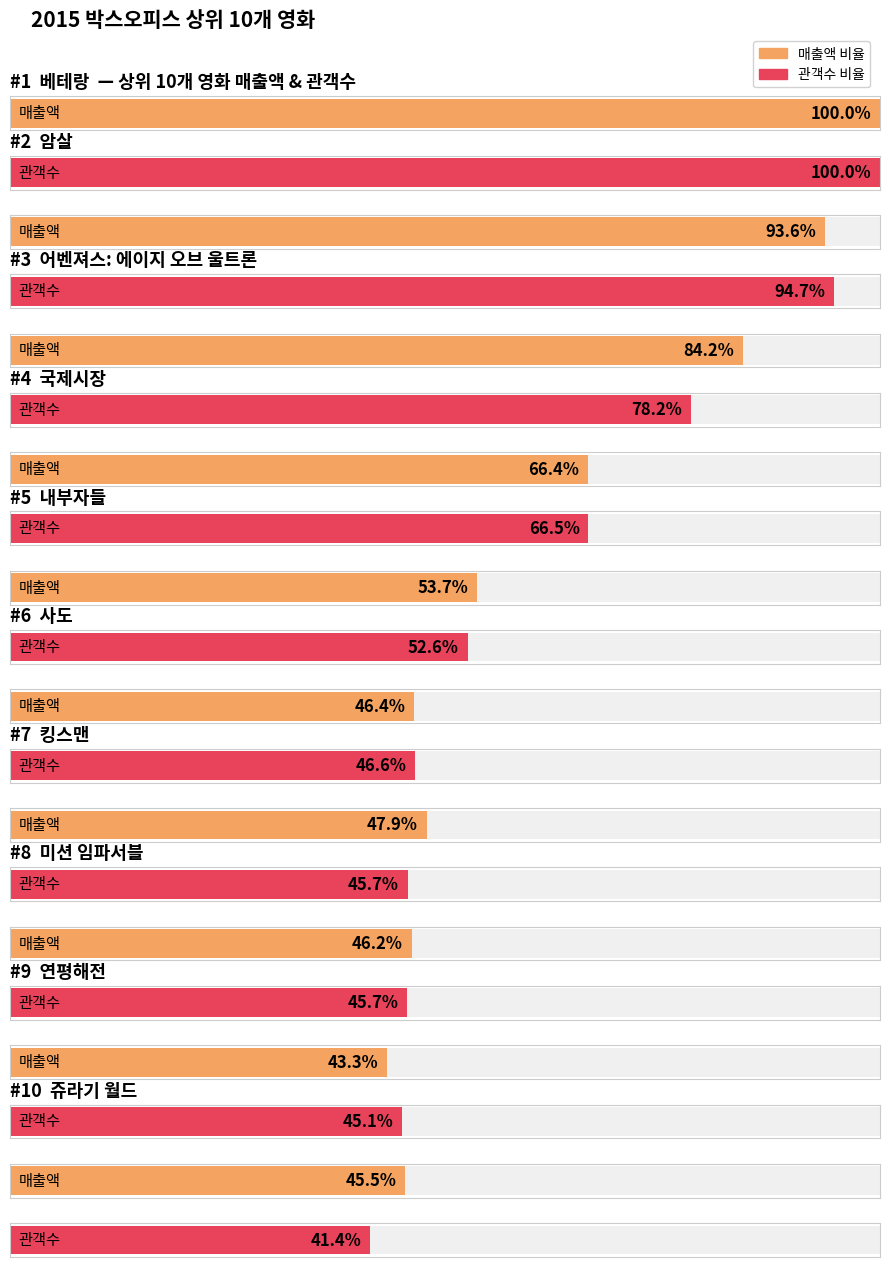

At how many categories does at least one series exceed 57866600177?

4